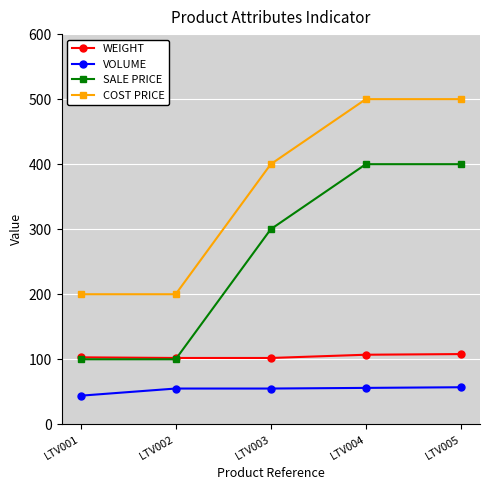

What is the difference between the COST PRICE values at LTV003 and LTV004?

100